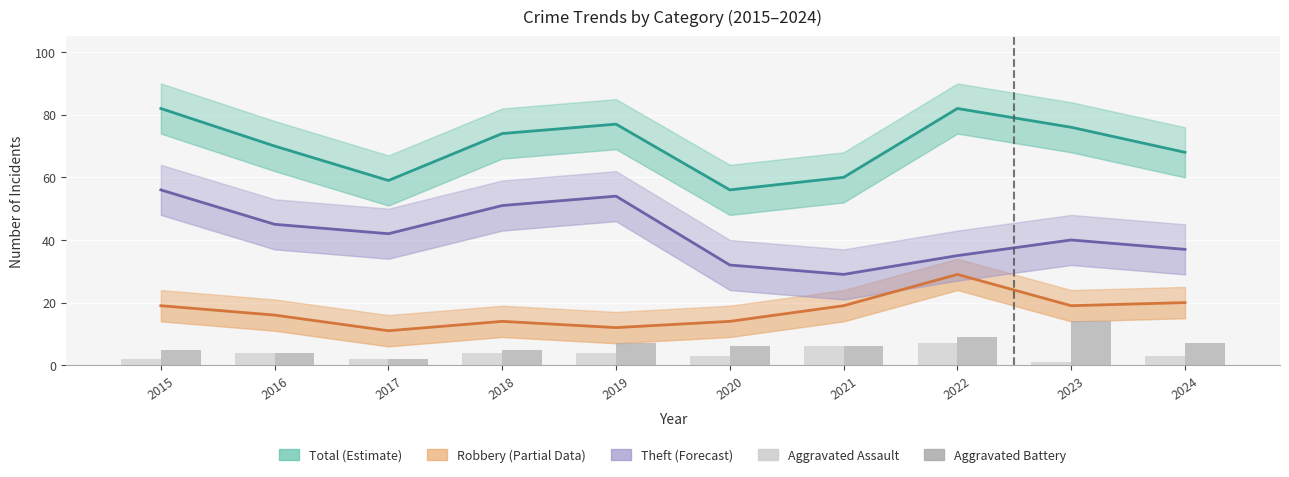

How many groups of bars are there?

10